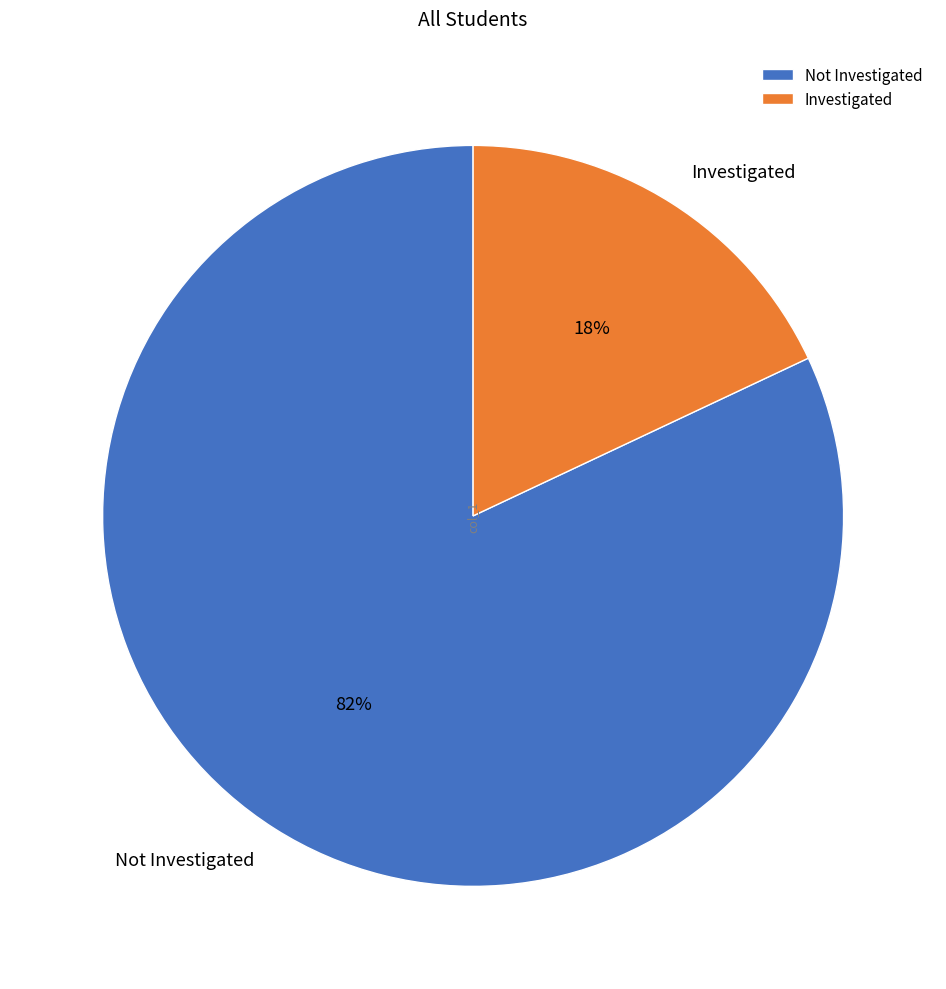

To the nearest percent, what is the difference between the largest and smallest slice percentages?

64%